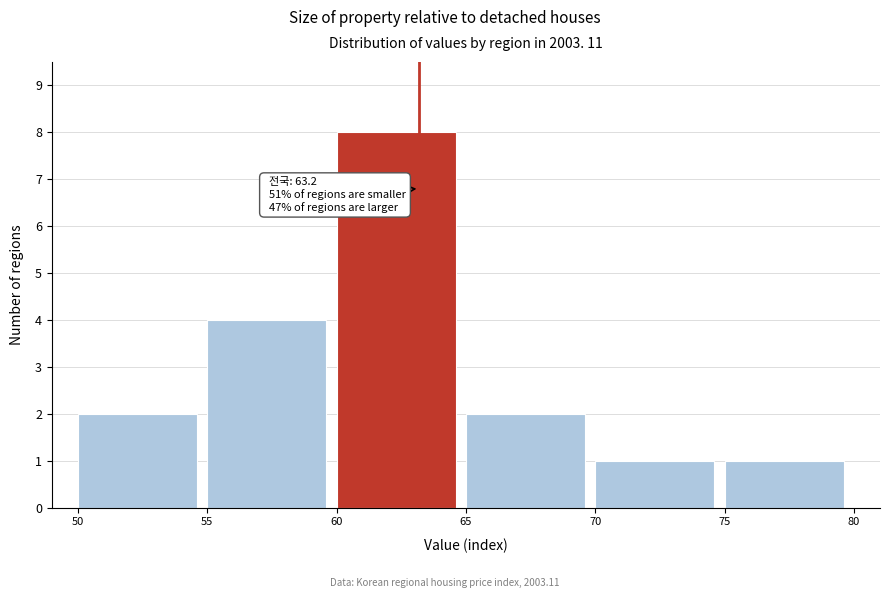

Over which range of the x-axis is the bar tallest?

60 to 65